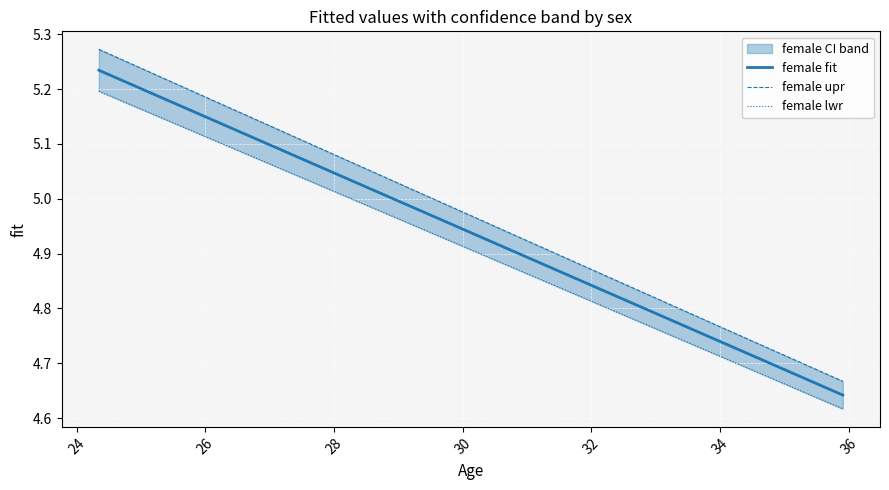

What is the label of the 3rd point from the left?

26